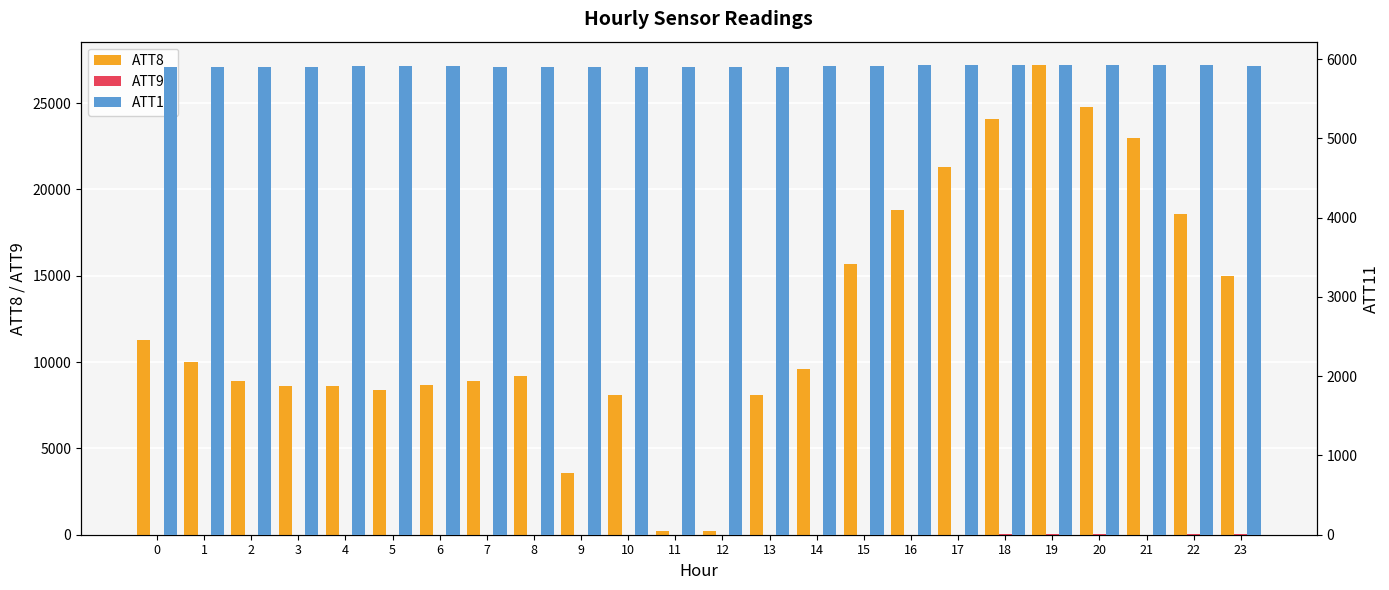

What is the sum of all ATT9 values?

235.9